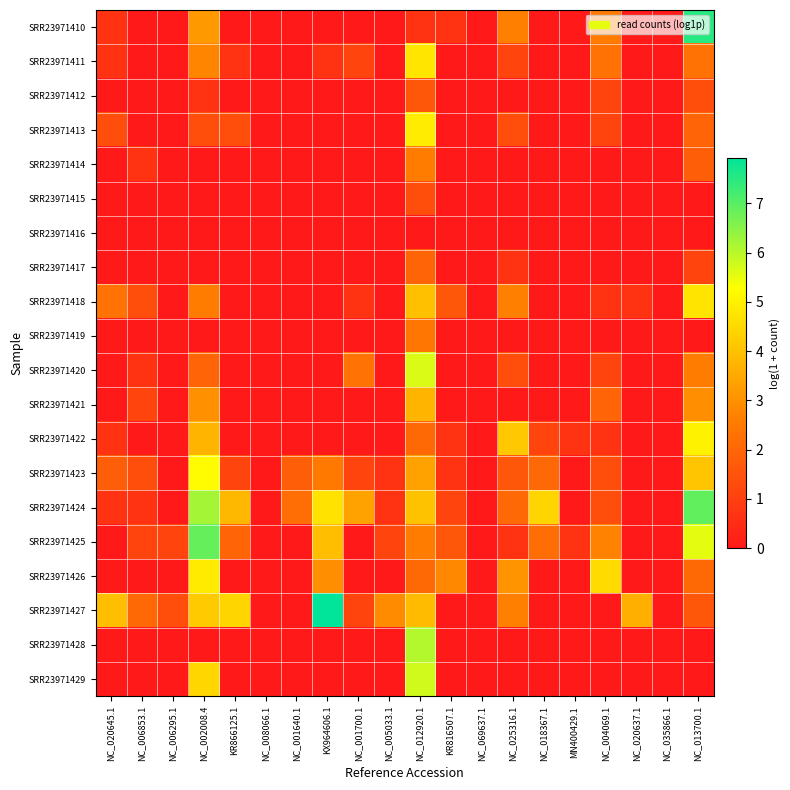

Reading left to right, transcribe all the data shown in this chart.

SRR23971410: NC_020645.1=0.7	NC_006853.1=0.0	NC_006295.1=0.0	NC_002008.4=3.2	KR866125.1=0.0	NC_008066.1=0.0	NC_001640.1=0.0	KX964606.1=0.0	NC_001700.1=0.0	NC_005033.1=0.0	NC_012920.1=0.7	KR816507.1=0.7	NC_069637.1=0.0	NC_025316.1=2.6	NC_018367.1=0.0	MN400429.1=0.0	NC_004069.1=2.6	NC_020637.1=0.0	NC_035866.1=0.0	NC_013700.1=7.5
SRR23971411: NC_020645.1=0.7	NC_006853.1=0.0	NC_006295.1=0.0	NC_002008.4=2.8	KR866125.1=0.7	NC_008066.1=0.0	NC_001640.1=0.0	KX964606.1=0.7	NC_001700.1=1.1	NC_005033.1=0.0	NC_012920.1=4.7	KR816507.1=0.0	NC_069637.1=0.0	NC_025316.1=1.1	NC_018367.1=0.0	MN400429.1=0.0	NC_004069.1=2.3	NC_020637.1=0.0	NC_035866.1=0.0	NC_013700.1=2.3
SRR23971412: NC_020645.1=0.0	NC_006853.1=0.0	NC_006295.1=0.0	NC_002008.4=0.7	KR866125.1=0.0	NC_008066.1=0.0	NC_001640.1=0.0	KX964606.1=0.0	NC_001700.1=0.0	NC_005033.1=0.0	NC_012920.1=1.6	KR816507.1=0.0	NC_069637.1=0.0	NC_025316.1=0.0	NC_018367.1=0.0	MN400429.1=0.0	NC_004069.1=1.1	NC_020637.1=0.0	NC_035866.1=0.0	NC_013700.1=1.4
SRR23971413: NC_020645.1=1.4	NC_006853.1=0.0	NC_006295.1=0.0	NC_002008.4=1.4	KR866125.1=1.4	NC_008066.1=0.0	NC_001640.1=0.0	KX964606.1=0.0	NC_001700.1=0.0	NC_005033.1=0.0	NC_012920.1=4.9	KR816507.1=0.0	NC_069637.1=0.0	NC_025316.1=1.4	NC_018367.1=0.0	MN400429.1=0.0	NC_004069.1=1.1	NC_020637.1=0.0	NC_035866.1=0.0	NC_013700.1=1.9
SRR23971414: NC_020645.1=0.0	NC_006853.1=0.7	NC_006295.1=0.0	NC_002008.4=0.0	KR866125.1=0.0	NC_008066.1=0.0	NC_001640.1=0.0	KX964606.1=0.0	NC_001700.1=0.0	NC_005033.1=0.0	NC_012920.1=2.6	KR816507.1=0.0	NC_069637.1=0.0	NC_025316.1=0.0	NC_018367.1=0.0	MN400429.1=0.0	NC_004069.1=0.0	NC_020637.1=0.0	NC_035866.1=0.0	NC_013700.1=1.8
SRR23971415: NC_020645.1=0.0	NC_006853.1=0.0	NC_006295.1=0.0	NC_002008.4=0.0	KR866125.1=0.0	NC_008066.1=0.0	NC_001640.1=0.0	KX964606.1=0.0	NC_001700.1=0.0	NC_005033.1=0.0	NC_012920.1=1.4	KR816507.1=0.0	NC_069637.1=0.0	NC_025316.1=0.0	NC_018367.1=0.0	MN400429.1=0.0	NC_004069.1=0.0	NC_020637.1=0.0	NC_035866.1=0.0	NC_013700.1=0.0
SRR23971416: NC_020645.1=0.0	NC_006853.1=0.0	NC_006295.1=0.0	NC_002008.4=0.0	KR866125.1=0.0	NC_008066.1=0.0	NC_001640.1=0.0	KX964606.1=0.0	NC_001700.1=0.0	NC_005033.1=0.0	NC_012920.1=0.0	KR816507.1=0.0	NC_069637.1=0.0	NC_025316.1=0.0	NC_018367.1=0.0	MN400429.1=0.0	NC_004069.1=0.0	NC_020637.1=0.0	NC_035866.1=0.0	NC_013700.1=0.0
SRR23971417: NC_020645.1=0.0	NC_006853.1=0.0	NC_006295.1=0.0	NC_002008.4=0.0	KR866125.1=0.0	NC_008066.1=0.0	NC_001640.1=0.0	KX964606.1=0.0	NC_001700.1=0.0	NC_005033.1=0.0	NC_012920.1=1.9	KR816507.1=0.0	NC_069637.1=0.0	NC_025316.1=0.7	NC_018367.1=0.0	MN400429.1=0.0	NC_004069.1=0.0	NC_020637.1=0.0	NC_035866.1=0.0	NC_013700.1=1.1
SRR23971418: NC_020645.1=2.3	NC_006853.1=1.4	NC_006295.1=0.0	NC_002008.4=2.6	KR866125.1=0.0	NC_008066.1=0.0	NC_001640.1=0.0	KX964606.1=0.0	NC_001700.1=0.7	NC_005033.1=0.0	NC_012920.1=4.0	KR816507.1=1.6	NC_069637.1=0.0	NC_025316.1=2.6	NC_018367.1=0.0	MN400429.1=0.0	NC_004069.1=0.7	NC_020637.1=0.7	NC_035866.1=0.0	NC_013700.1=4.7
SRR23971419: NC_020645.1=0.0	NC_006853.1=0.0	NC_006295.1=0.0	NC_002008.4=0.0	KR866125.1=0.0	NC_008066.1=0.0	NC_001640.1=0.0	KX964606.1=0.0	NC_001700.1=0.0	NC_005033.1=0.0	NC_012920.1=2.4	KR816507.1=0.0	NC_069637.1=0.0	NC_025316.1=0.0	NC_018367.1=0.0	MN400429.1=0.0	NC_004069.1=0.0	NC_020637.1=0.0	NC_035866.1=0.0	NC_013700.1=0.0
SRR23971420: NC_020645.1=0.0	NC_006853.1=0.7	NC_006295.1=0.0	NC_002008.4=1.9	KR866125.1=0.0	NC_008066.1=0.0	NC_001640.1=0.0	KX964606.1=0.0	NC_001700.1=2.3	NC_005033.1=0.0	NC_012920.1=5.7	KR816507.1=0.0	NC_069637.1=0.0	NC_025316.1=1.4	NC_018367.1=0.0	MN400429.1=0.0	NC_004069.1=1.1	NC_020637.1=0.0	NC_035866.1=0.0	NC_013700.1=2.6
SRR23971421: NC_020645.1=0.0	NC_006853.1=1.1	NC_006295.1=0.0	NC_002008.4=3.0	KR866125.1=0.0	NC_008066.1=0.0	NC_001640.1=0.0	KX964606.1=0.0	NC_001700.1=0.0	NC_005033.1=0.0	NC_012920.1=3.7	KR816507.1=0.0	NC_069637.1=0.0	NC_025316.1=0.0	NC_018367.1=0.0	MN400429.1=0.0	NC_004069.1=1.9	NC_020637.1=0.0	NC_035866.1=0.0	NC_013700.1=2.9
SRR23971422: NC_020645.1=0.7	NC_006853.1=0.0	NC_006295.1=0.0	NC_002008.4=3.7	KR866125.1=0.0	NC_008066.1=0.0	NC_001640.1=0.0	KX964606.1=0.0	NC_001700.1=0.0	NC_005033.1=0.0	NC_012920.1=2.1	KR816507.1=0.7	NC_069637.1=0.0	NC_025316.1=4.2	NC_018367.1=1.1	MN400429.1=0.7	NC_004069.1=0.7	NC_020637.1=0.0	NC_035866.1=0.0	NC_013700.1=5.0
SRR23971423: NC_020645.1=1.8	NC_006853.1=1.4	NC_006295.1=0.0	NC_002008.4=5.2	KR866125.1=1.1	NC_008066.1=0.0	NC_001640.1=1.8	KX964606.1=2.5	NC_001700.1=1.1	NC_005033.1=0.7	NC_012920.1=3.4	KR816507.1=0.7	NC_069637.1=0.0	NC_025316.1=1.6	NC_018367.1=2.1	MN400429.1=0.0	NC_004069.1=1.4	NC_020637.1=0.0	NC_035866.1=0.0	NC_013700.1=4.1
SRR23971424: NC_020645.1=0.7	NC_006853.1=0.7	NC_006295.1=0.0	NC_002008.4=6.2	KR866125.1=3.8	NC_008066.1=0.0	NC_001640.1=2.2	KX964606.1=4.7	NC_001700.1=3.4	NC_005033.1=0.7	NC_012920.1=4.0	KR816507.1=1.1	NC_069637.1=0.0	NC_025316.1=2.1	NC_018367.1=4.4	MN400429.1=0.0	NC_004069.1=1.4	NC_020637.1=0.0	NC_035866.1=0.0	NC_013700.1=6.9
SRR23971425: NC_020645.1=0.0	NC_006853.1=1.1	NC_006295.1=1.1	NC_002008.4=6.9	KR866125.1=1.9	NC_008066.1=0.0	NC_001640.1=0.0	KX964606.1=3.9	NC_001700.1=0.0	NC_005033.1=1.1	NC_012920.1=2.6	KR816507.1=1.6	NC_069637.1=0.0	NC_025316.1=0.7	NC_018367.1=2.2	MN400429.1=0.7	NC_004069.1=2.7	NC_020637.1=0.0	NC_035866.1=0.0	NC_013700.1=5.6
SRR23971426: NC_020645.1=0.0	NC_006853.1=0.0	NC_006295.1=0.0	NC_002008.4=4.9	KR866125.1=0.0	NC_008066.1=0.0	NC_001640.1=0.0	KX964606.1=2.9	NC_001700.1=0.0	NC_005033.1=0.0	NC_012920.1=2.1	KR816507.1=2.8	NC_069637.1=0.0	NC_025316.1=3.1	NC_018367.1=0.0	MN400429.1=0.0	NC_004069.1=4.5	NC_020637.1=0.0	NC_035866.1=0.0	NC_013700.1=2.1
SRR23971427: NC_020645.1=4.0	NC_006853.1=2.1	NC_006295.1=1.4	NC_002008.4=4.2	KR866125.1=4.4	NC_008066.1=0.0	NC_001640.1=0.0	KX964606.1=7.9	NC_001700.1=1.1	NC_005033.1=2.9	NC_012920.1=3.9	KR816507.1=0.0	NC_069637.1=0.0	NC_025316.1=2.6	NC_018367.1=0.0	MN400429.1=0.0	NC_004069.1=0.0	NC_020637.1=3.6	NC_035866.1=0.0	NC_013700.1=1.6
SRR23971428: NC_020645.1=0.0	NC_006853.1=0.0	NC_006295.1=0.0	NC_002008.4=0.0	KR866125.1=0.0	NC_008066.1=0.0	NC_001640.1=0.0	KX964606.1=0.0	NC_001700.1=0.0	NC_005033.1=0.0	NC_012920.1=6.0	KR816507.1=0.0	NC_069637.1=0.0	NC_025316.1=0.0	NC_018367.1=0.0	MN400429.1=0.0	NC_004069.1=0.0	NC_020637.1=0.0	NC_035866.1=0.0	NC_013700.1=0.0
SRR23971429: NC_020645.1=0.0	NC_006853.1=0.0	NC_006295.1=0.0	NC_002008.4=4.4	KR866125.1=0.0	NC_008066.1=0.0	NC_001640.1=0.0	KX964606.1=0.0	NC_001700.1=0.0	NC_005033.1=0.0	NC_012920.1=5.8	KR816507.1=0.0	NC_069637.1=0.0	NC_025316.1=0.0	NC_018367.1=0.0	MN400429.1=0.0	NC_004069.1=0.0	NC_020637.1=0.0	NC_035866.1=0.0	NC_013700.1=0.0